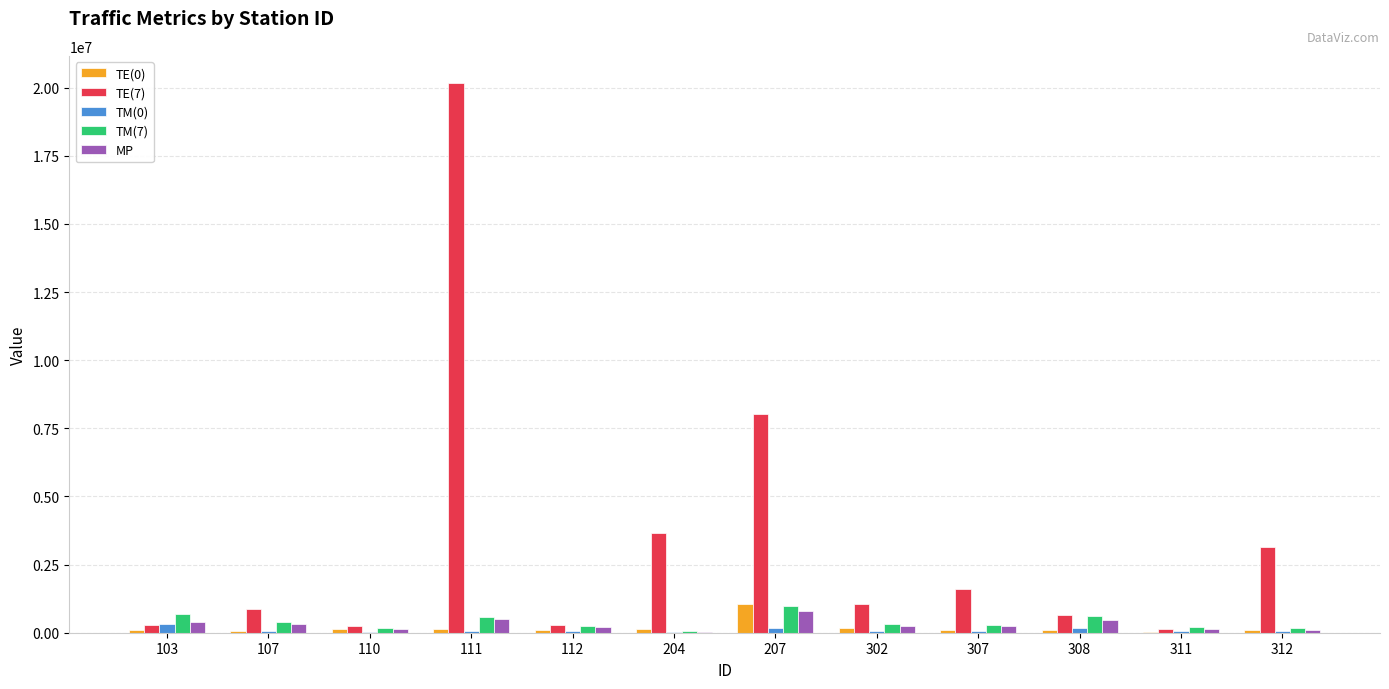

What is the maximum value shown in the chart?

20159031.6